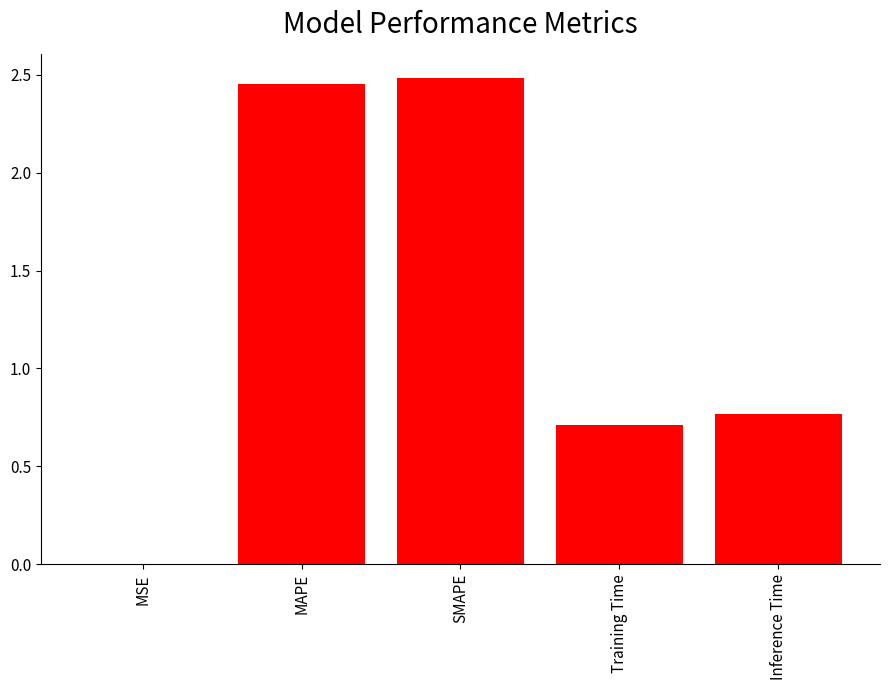

Is it true that the value at Inference Time is 0.4?

False